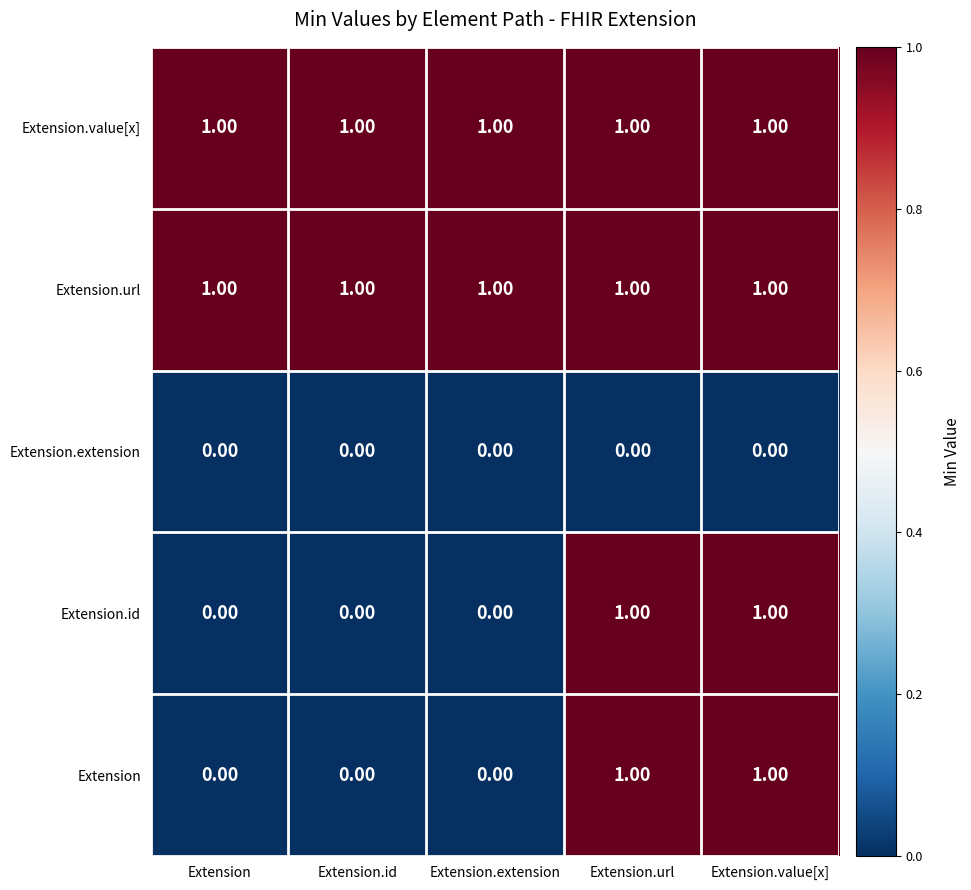

At Extension.value[x], list the series in order from largest to smallest.

Extension, Extension.id, Extension.url, Extension.value[x], Extension.extension